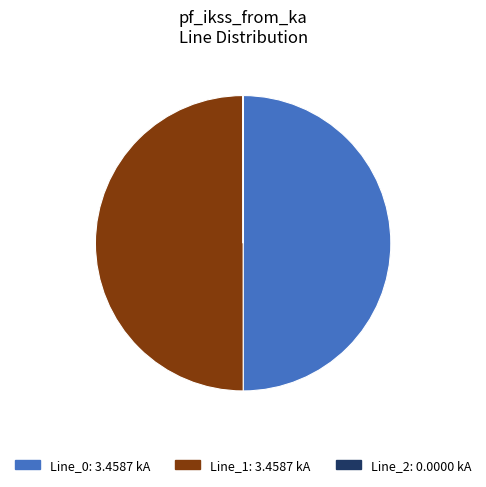

True or false: Line_0 accounts for 50% of the total.

True